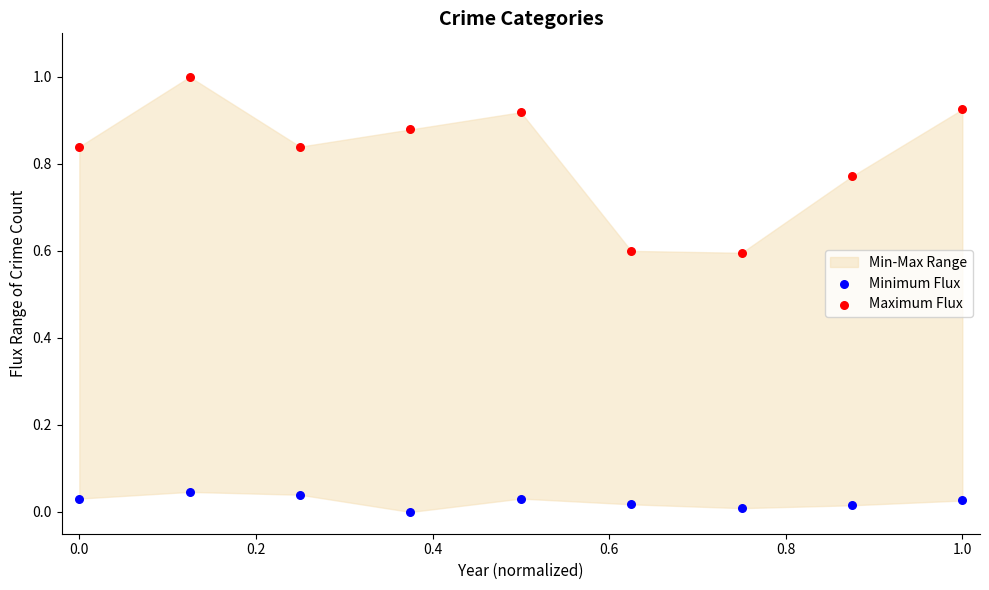

Which series contains the lowest Y value?

Minimum Flux